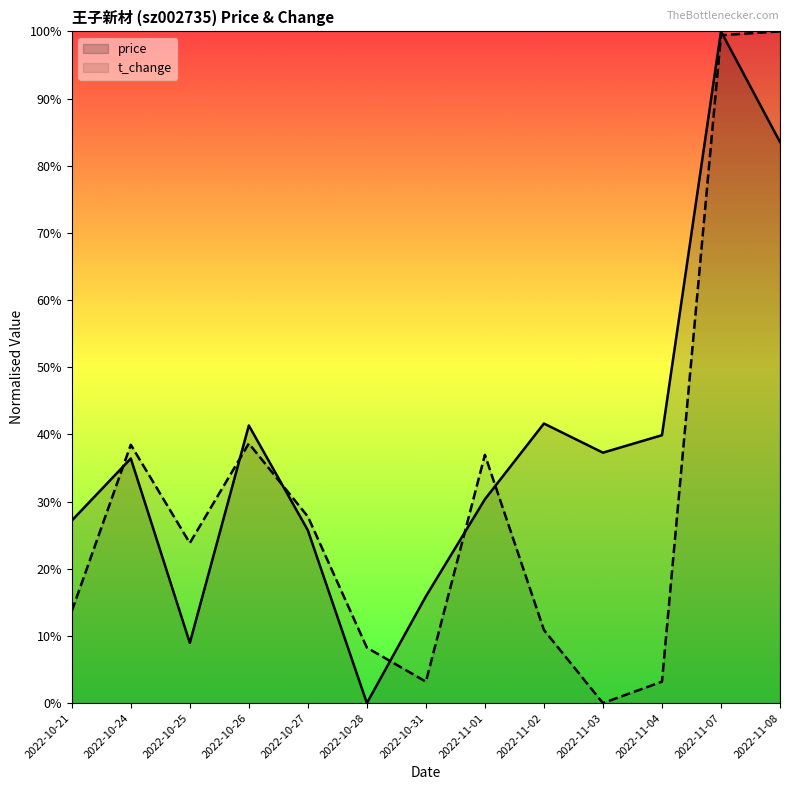

At which label is price closest to 0?

2022-10-28